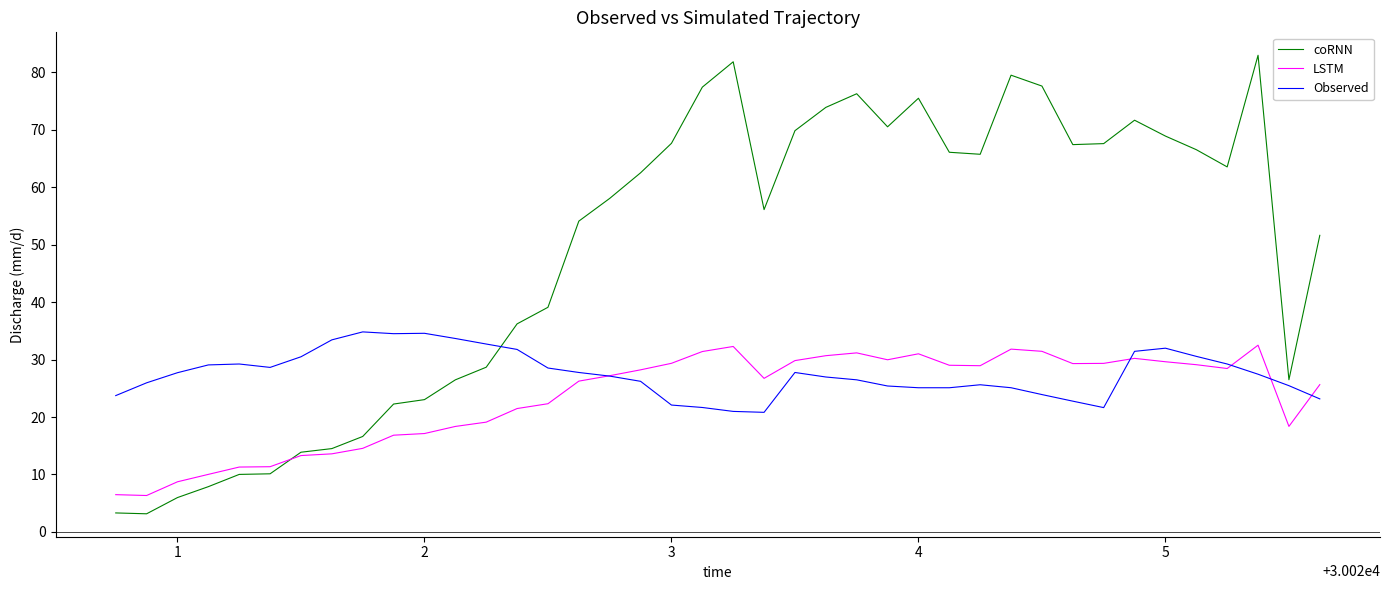

What is the sum of all coRNN values?

1940.5